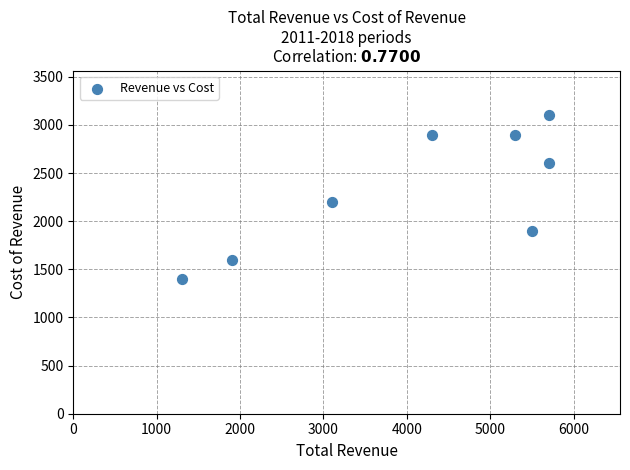

What Y value in the scatter plot is closest to 2250?

2200